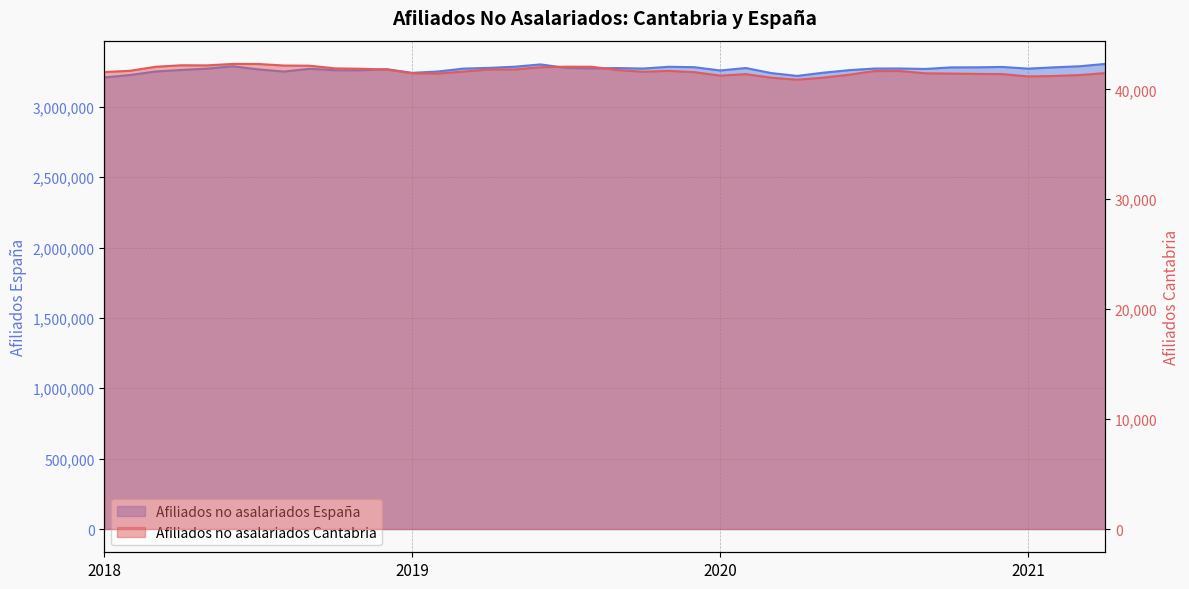

How many values in the Afiliados no asalariados España series exceed 3271551?

19